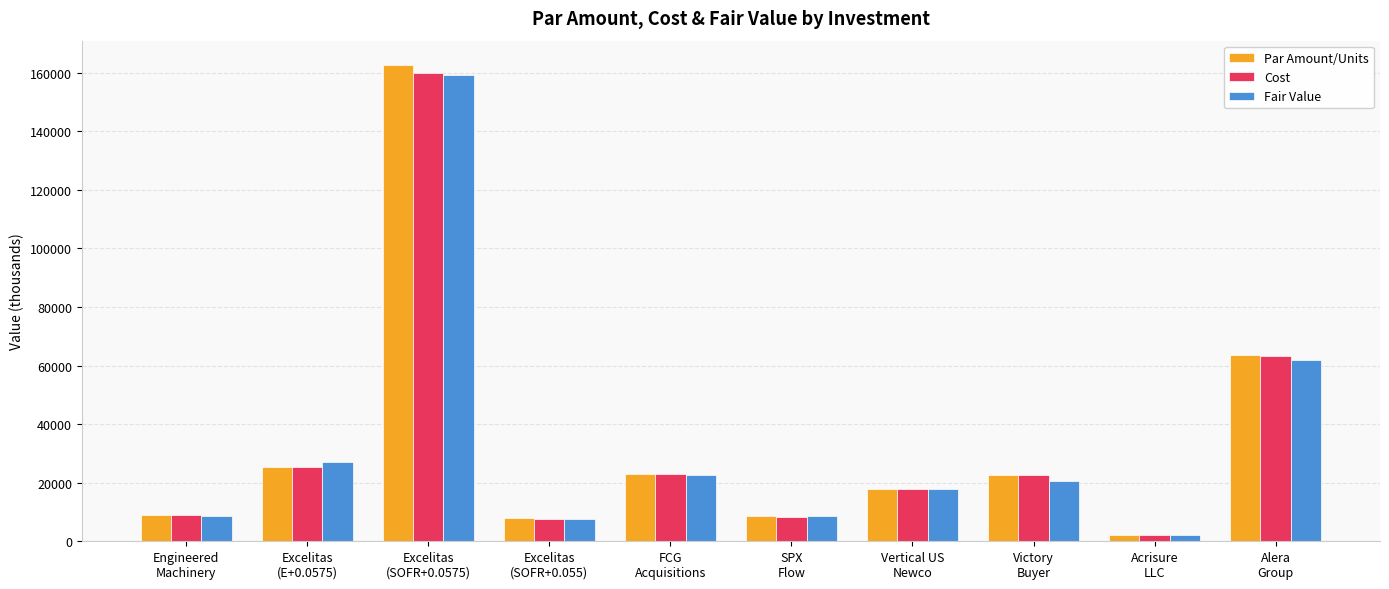

What is the difference between the second highest and second lowest values in the Cost series?

55616